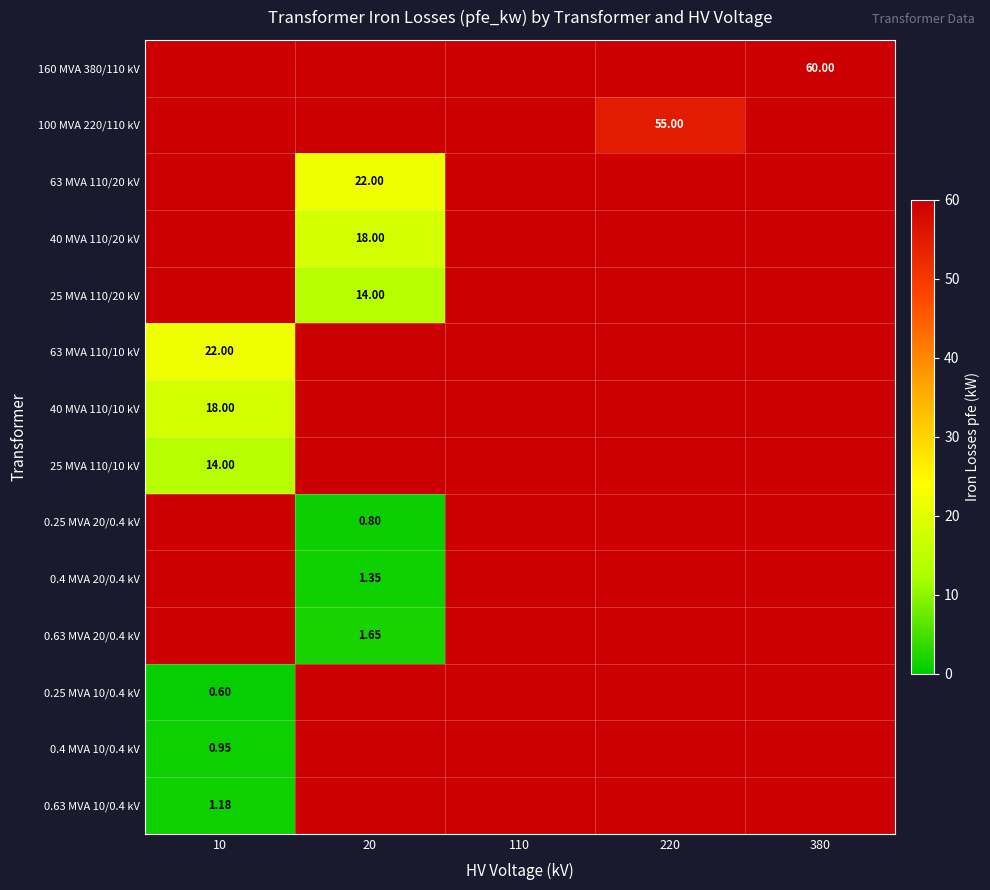

At how many categories does at least one series exceed 45?

2